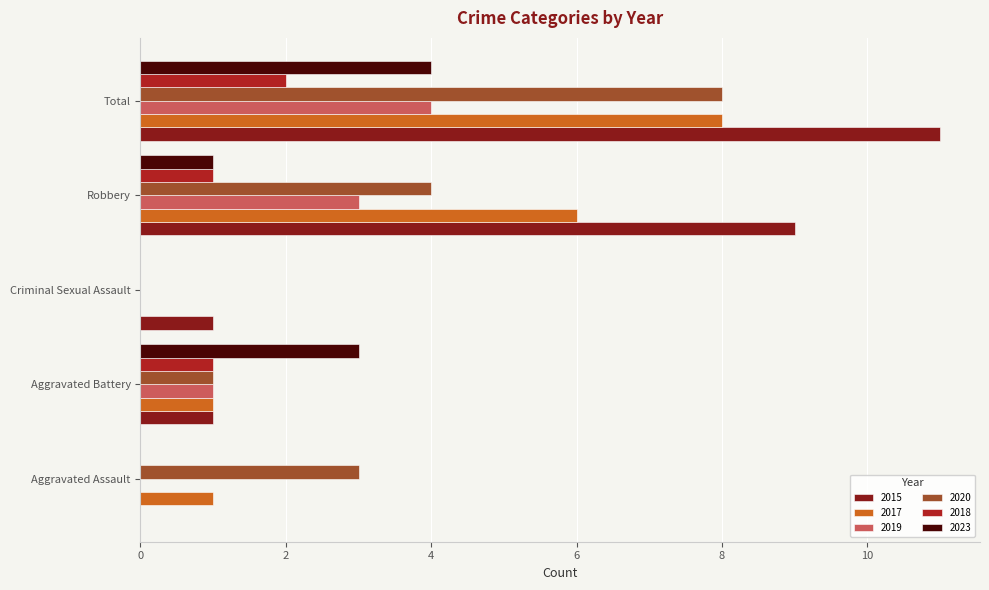

Read the 2020 value at Robbery.

4